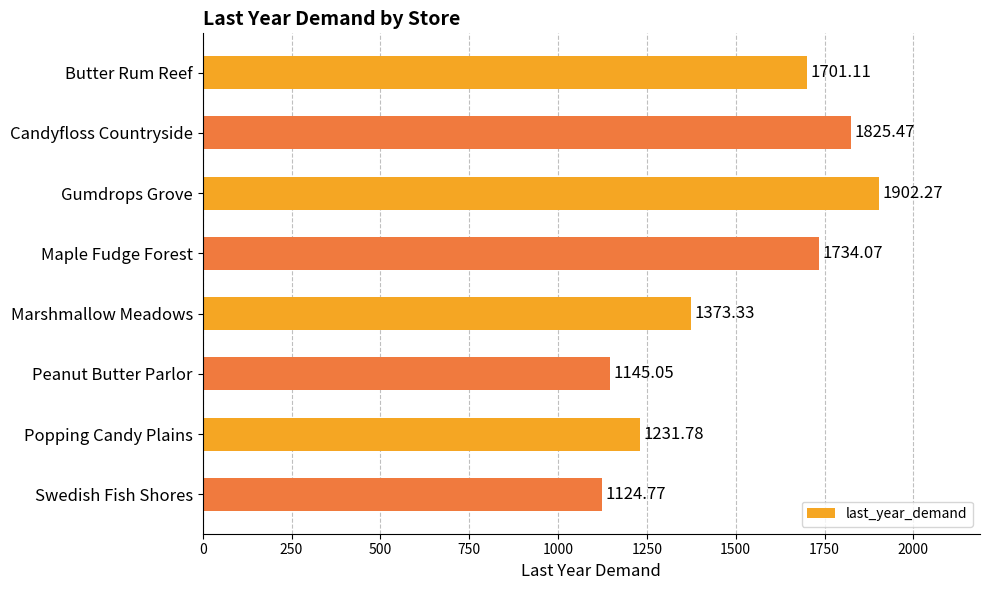

At which category does the chart reach its peak across all series?

Gumdrops Grove